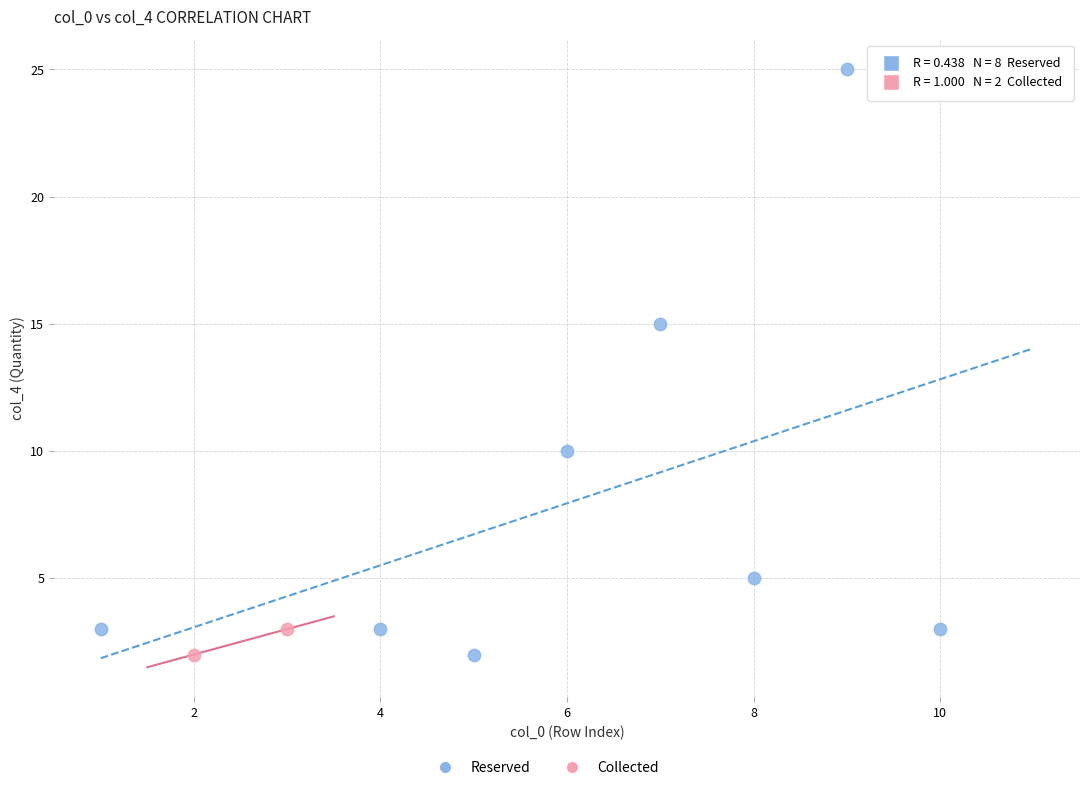

Which series contains the highest Y value?

Reserved